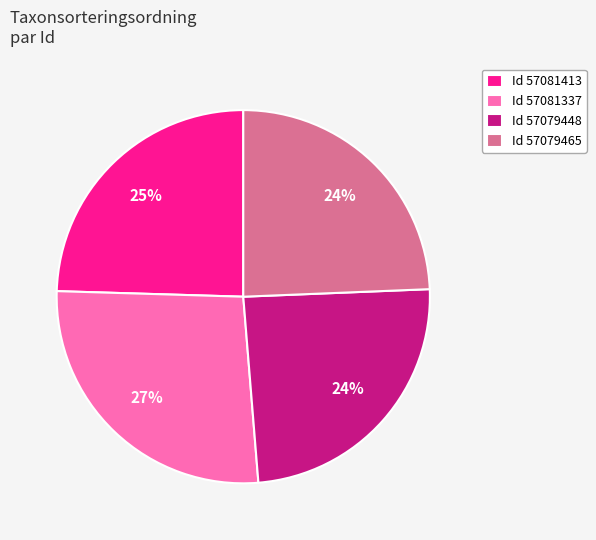

How many segments does this pie chart have?

4